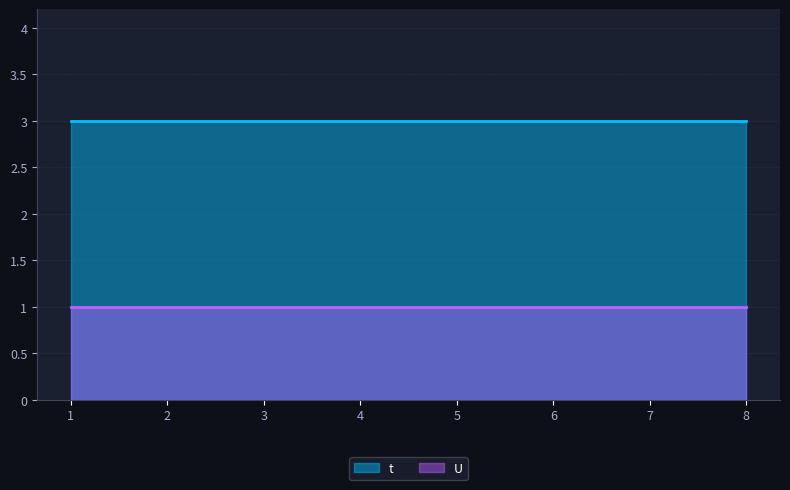

Does the chart display data point markers on the line(s)?

No